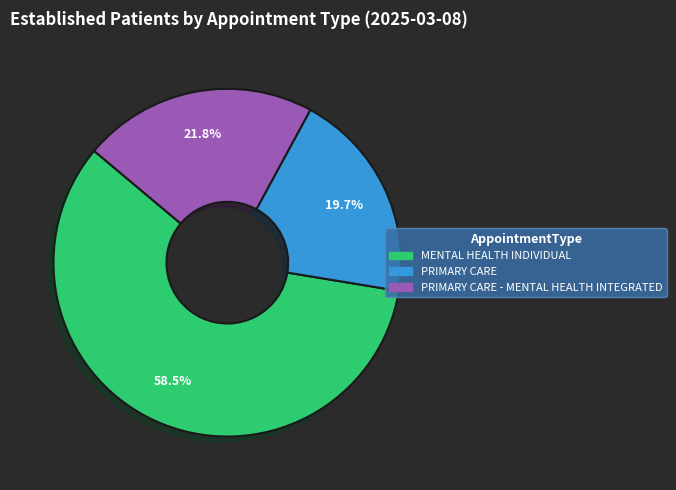

How many segments does this pie chart have?

3